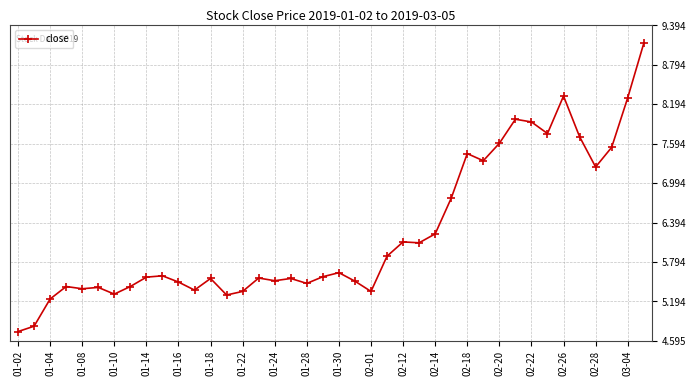

What is the greatest value displayed?

9.1